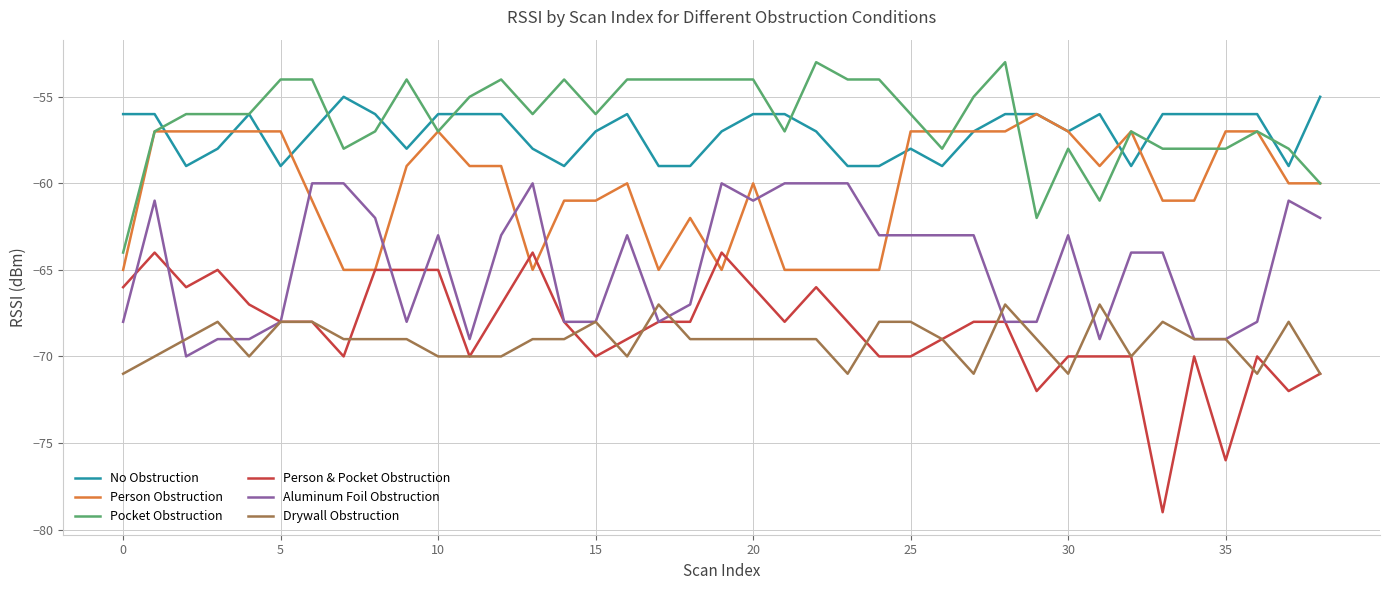

What is the minimum value shown in the chart?

-79